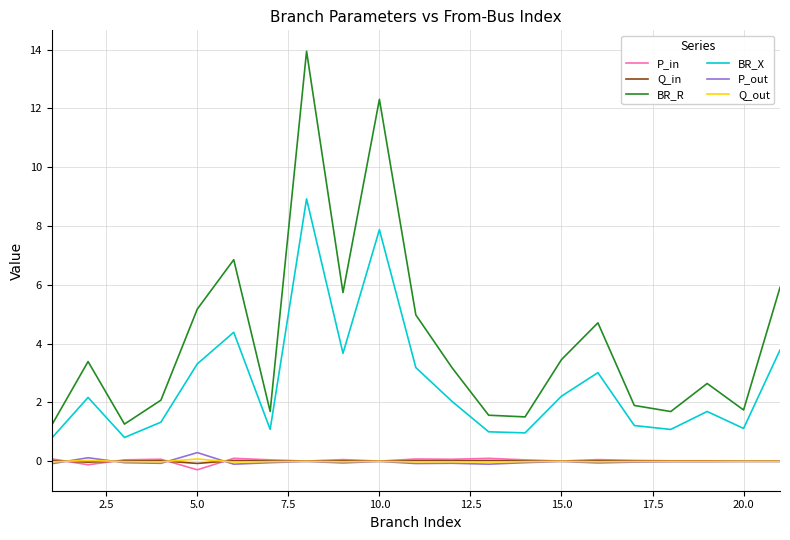

Which series has the largest total across all categories?

BR_R